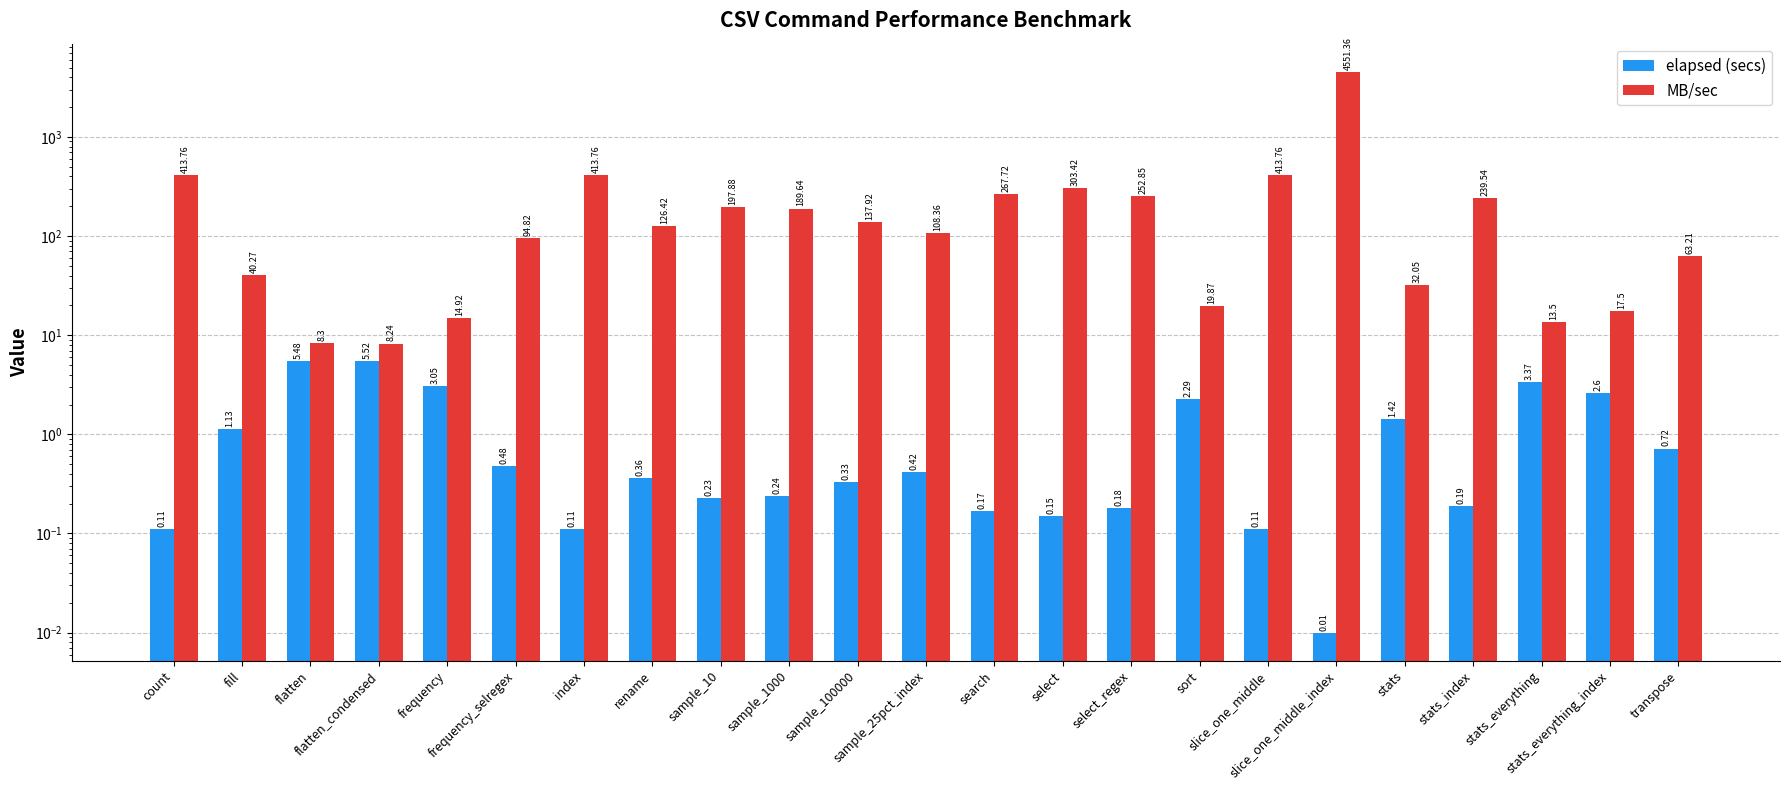

Reading left to right, transcribe all the data shown in this chart.

elapsed (secs): 0.1	1.1	5.5	5.5	3.0	0.5	0.1	0.4	0.2	0.2	0.3	0.4	0.2	0.1	0.2	2.3	0.1	0.0	1.4	0.2	3.4	2.6	0.7
MB/sec: 413.8	40.3	8.3	8.2	14.9	94.8	413.8	126.4	197.9	189.6	137.9	108.4	267.7	303.4	252.8	19.9	413.8	4551.4	32.0	239.5	13.5	17.5	63.2